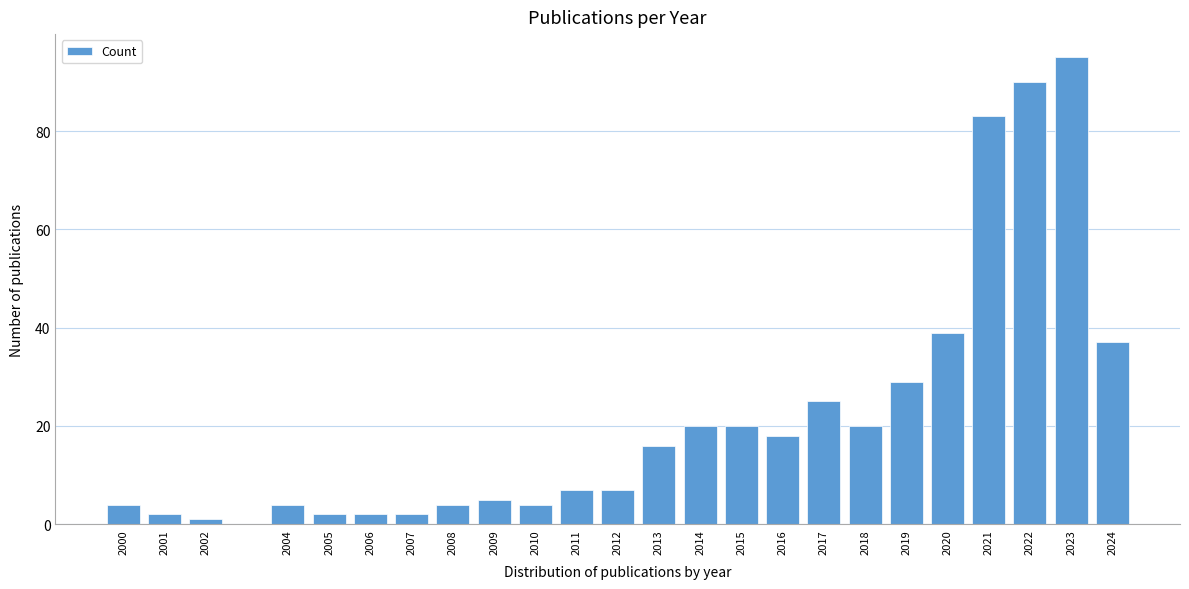

Reading left to right, list all the values displayed in this chart.

4	2	1	4	2	2	2	4	5	4	7	7	16	20	20	18	25	20	29	39	83	90	95	37